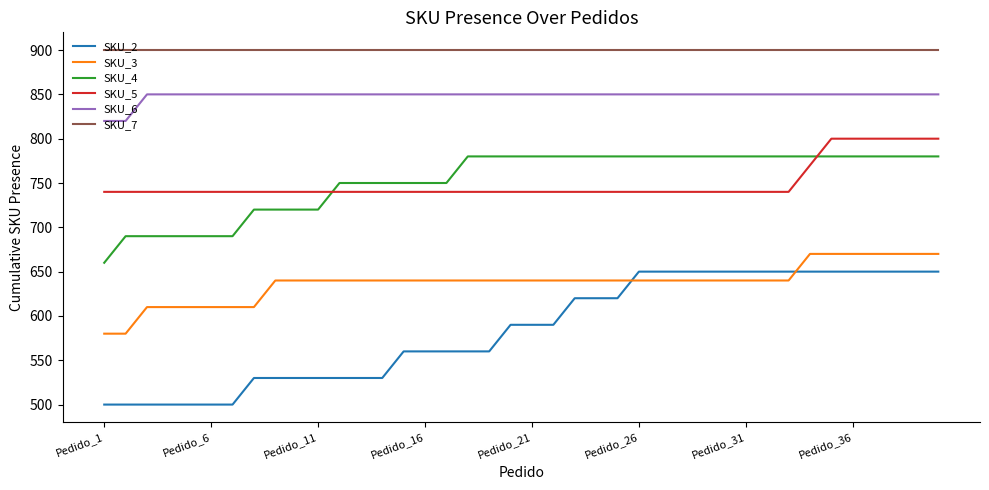

Which series has the largest total across all categories?

SKU_7